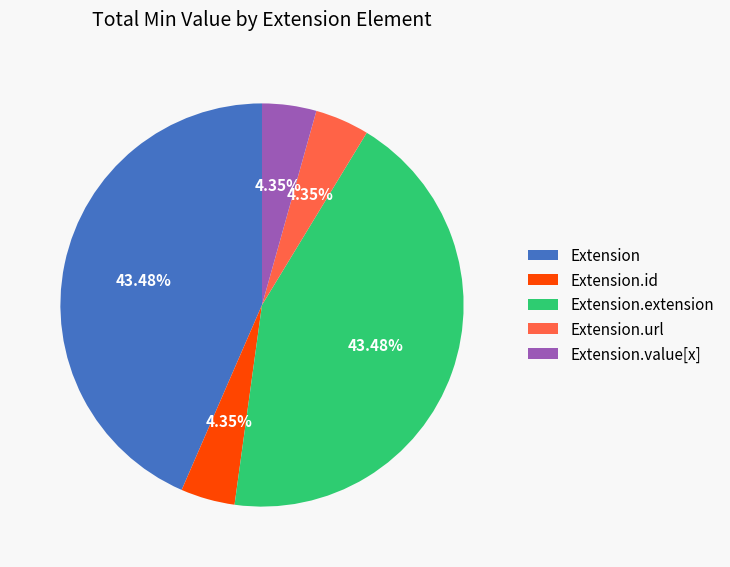

Count the number of slices in the pie.

5